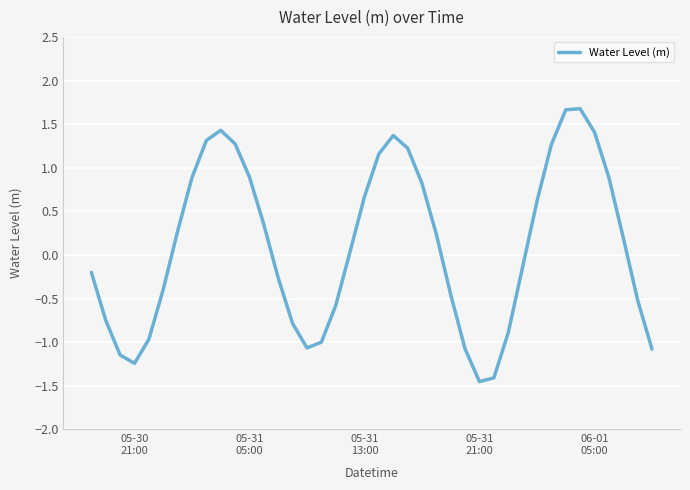

What is the maximum value shown in the chart?

1.7